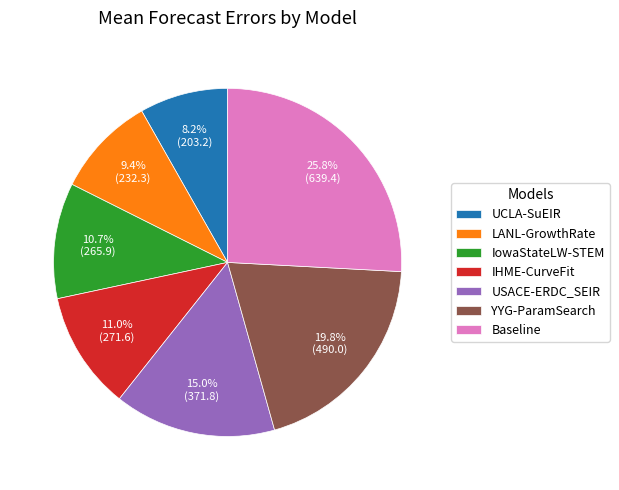

To the nearest percent, what is the difference between the largest and smallest slice percentages?

18%